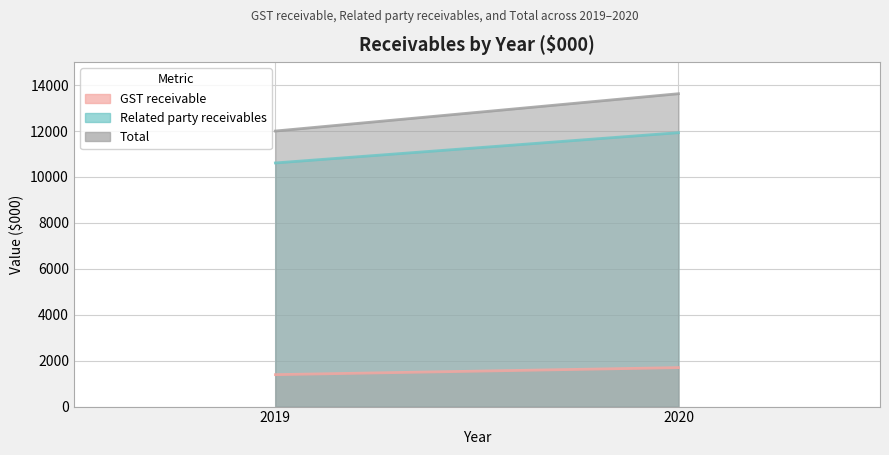

Count the GST receivable values in the range 1390 to 1697.

2